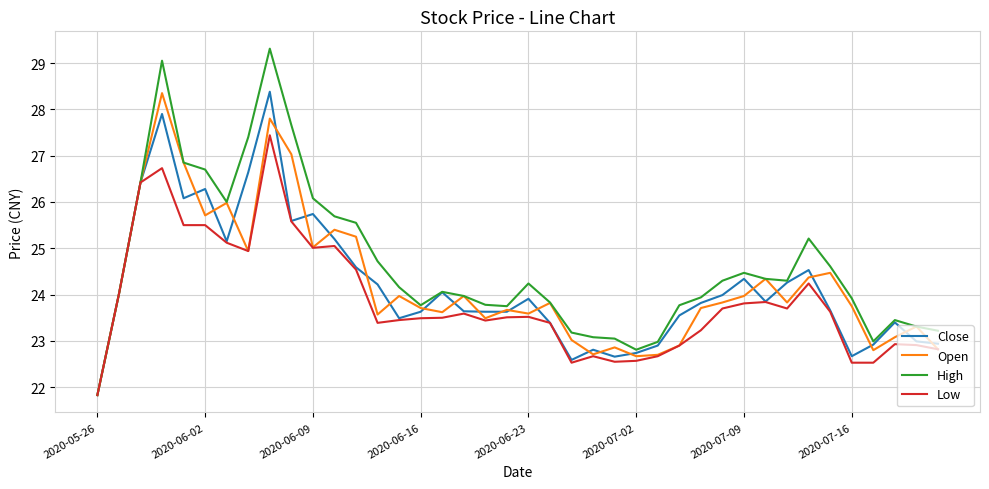

Which series has the largest total across all categories?

High